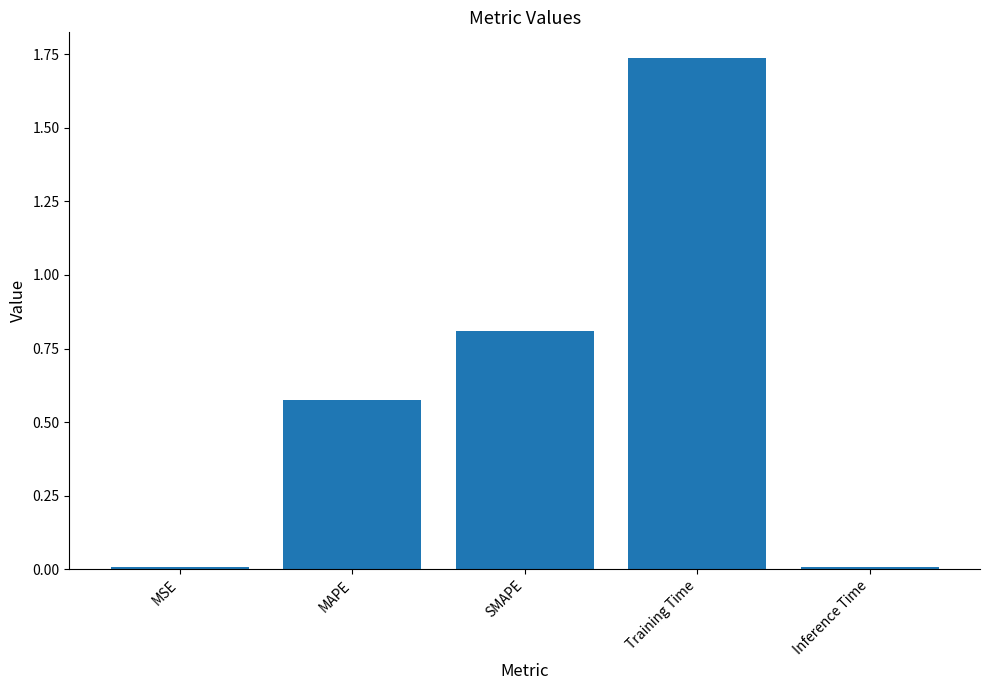

Is it true that the value at MAPE is 0.4?

False